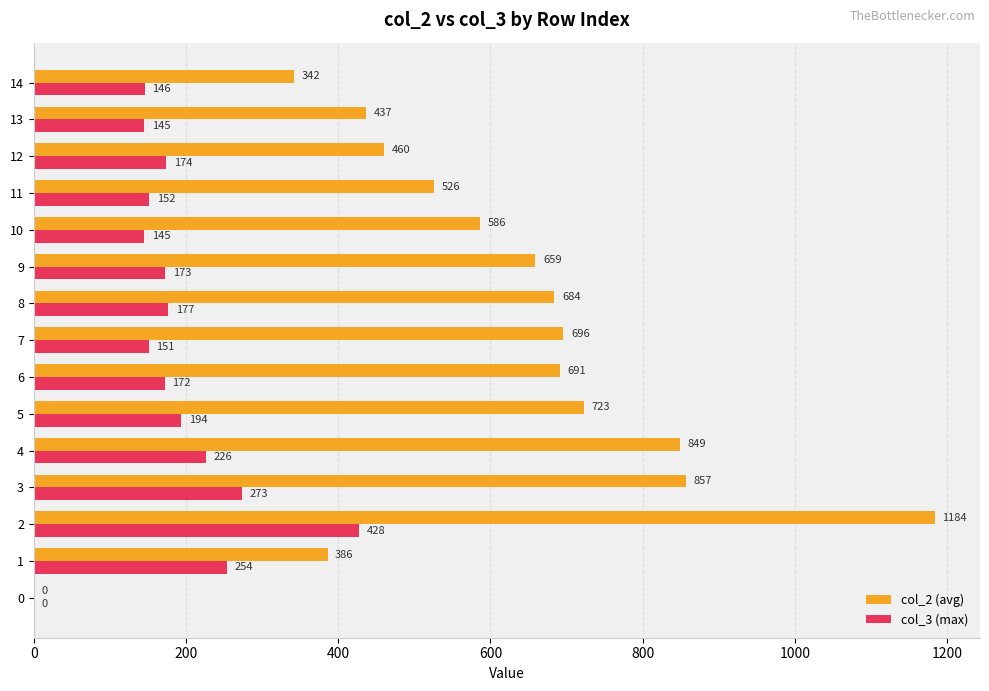

What is the sum of the col_3 (max) values at 7 and 1?

405